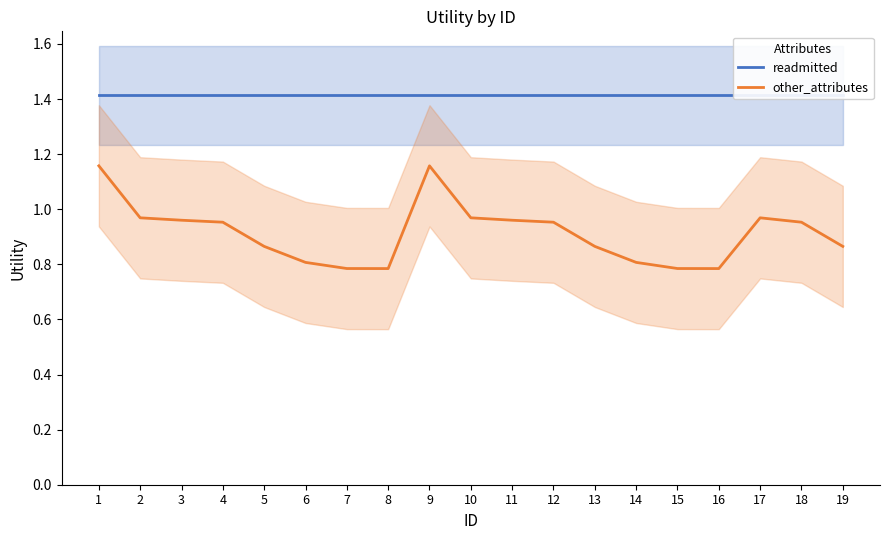

Reading right to left, what are all the values shown in this chart?

readmitted: 19=1.4	18=1.4	17=1.4	16=1.4	15=1.4	14=1.4	13=1.4	12=1.4	11=1.4	10=1.4	9=1.4	8=1.4	7=1.4	6=1.4	5=1.4	4=1.4	3=1.4	2=1.4	1=1.4
other_attributes: 19=0.9	18=1.0	17=1.0	16=0.8	15=0.8	14=0.8	13=0.9	12=1.0	11=1.0	10=1.0	9=1.2	8=0.8	7=0.8	6=0.8	5=0.9	4=1.0	3=1.0	2=1.0	1=1.2